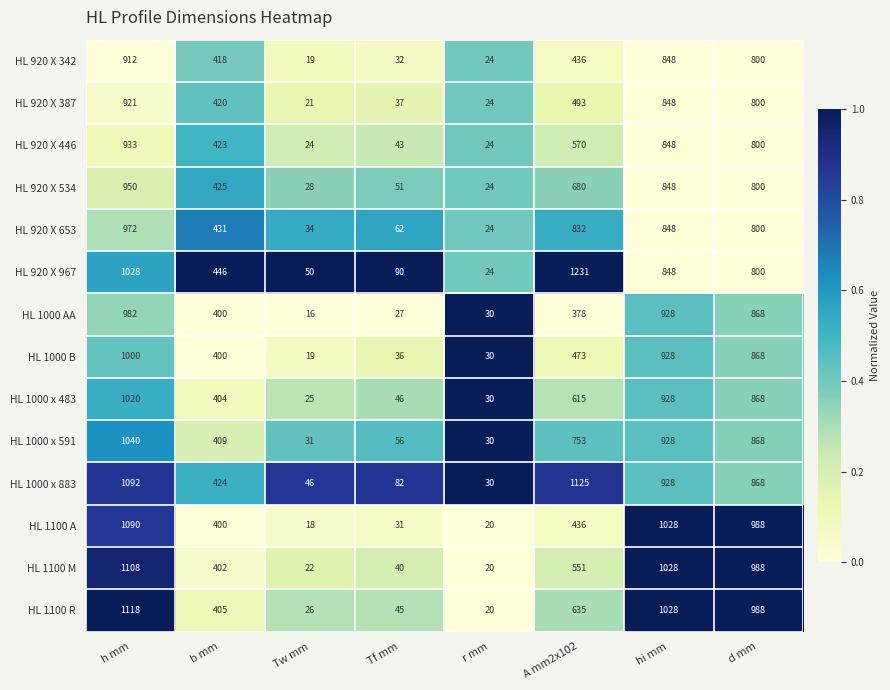

What is the average value of the HL 1000 AA series?

454